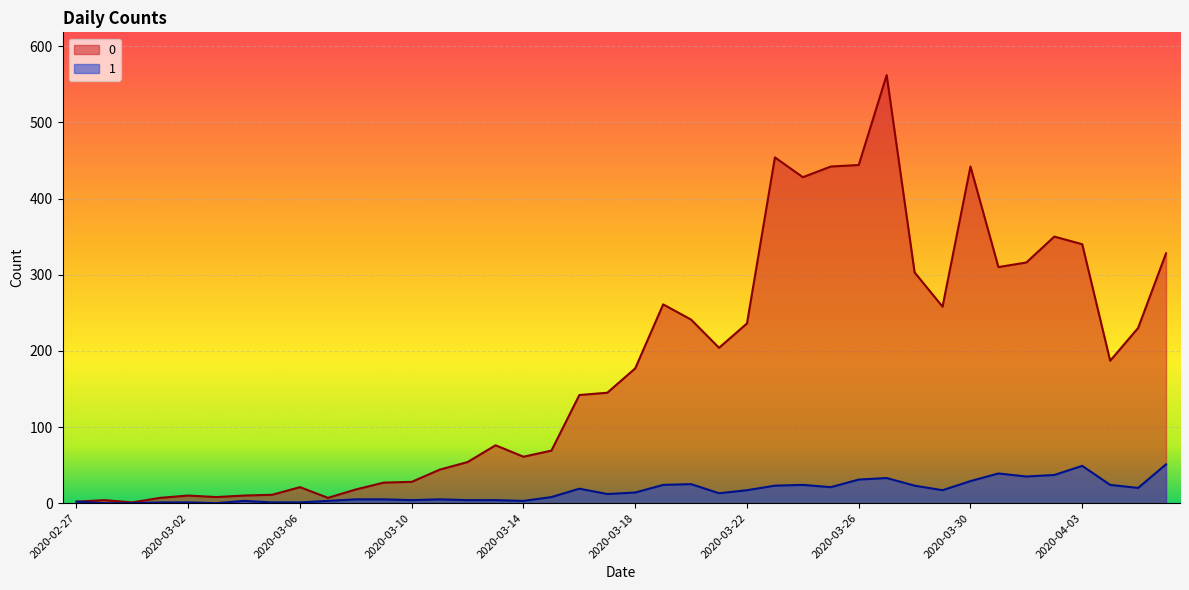

At which category is the sum across all series the highest?

2020-03-27